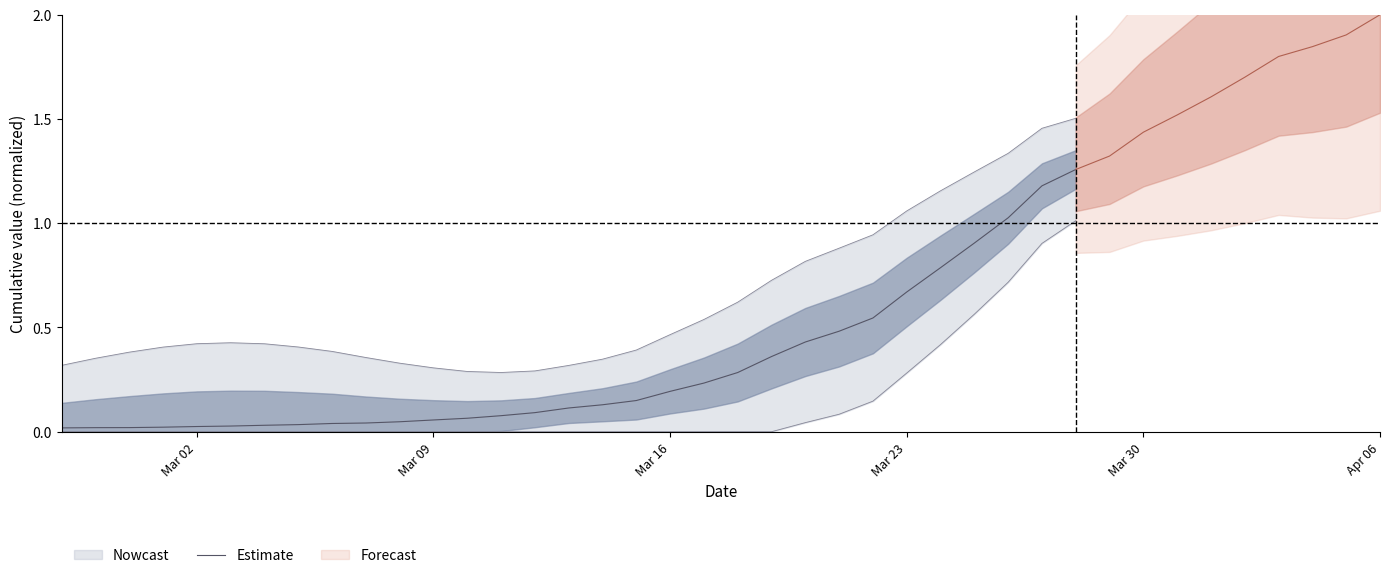

Count the number of categories in the chart.

31